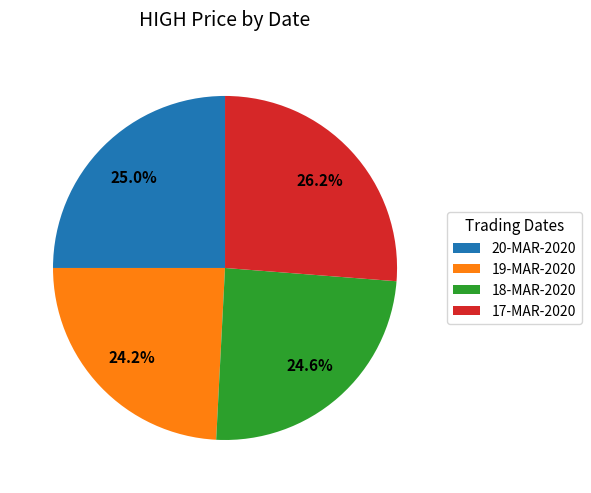

To the nearest percent, what percentage of the pie is 19-MAR-2020?

24%